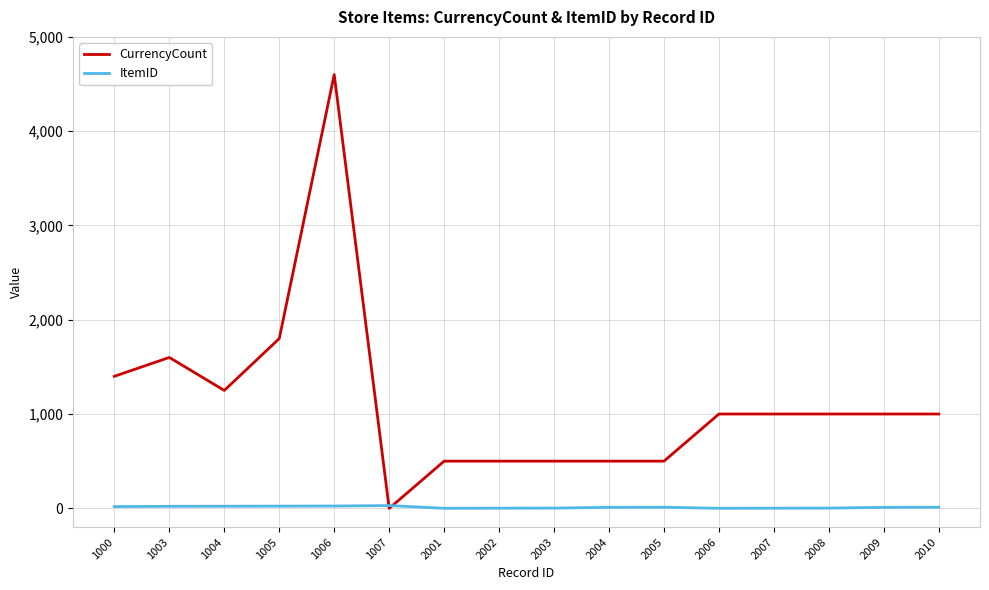

What is the difference between the highest and lowest values at 2008?

998